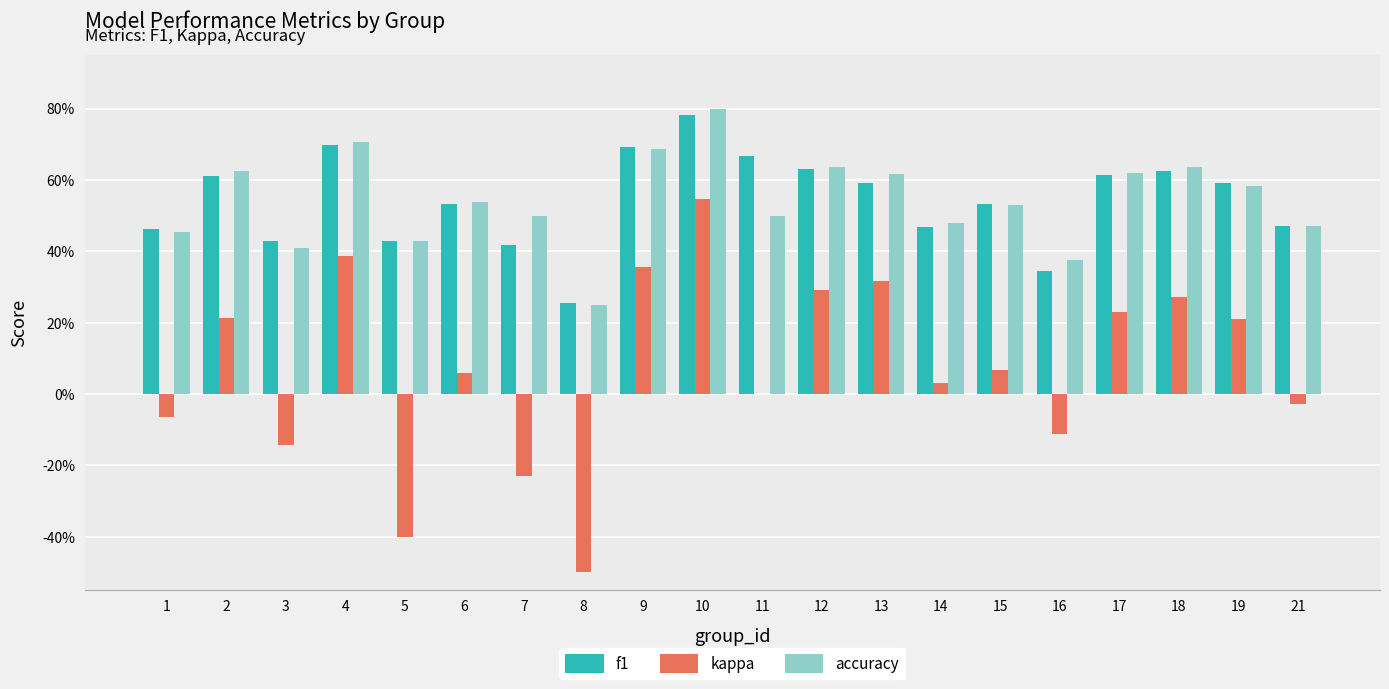

Which series has the largest range (max minus min)?

kappa